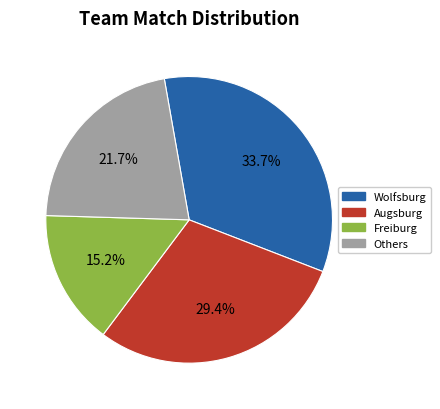

Between Others and Wolfsburg, which is larger?

Wolfsburg